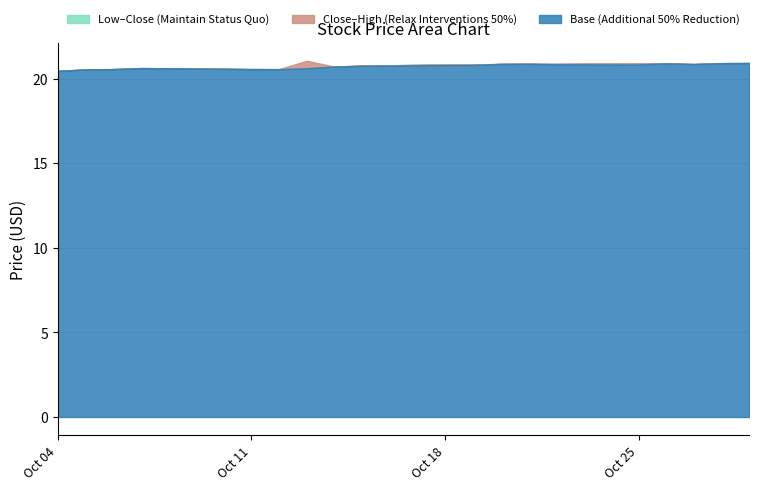

Is the value of High at 2021-10-04 greater than the value of Low at 2021-10-19?

No